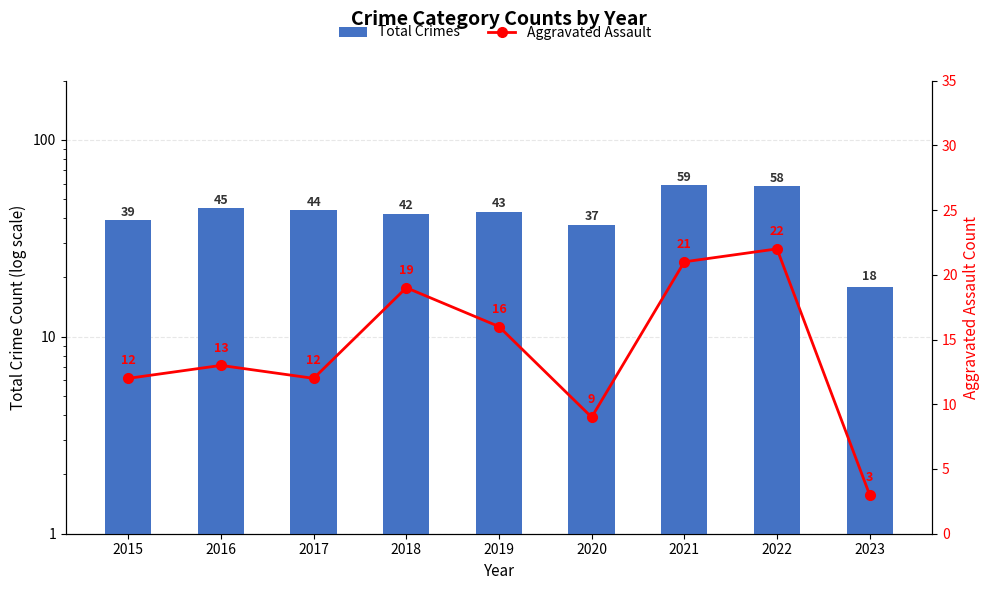

Read the Total Crimes value at 2018.

42